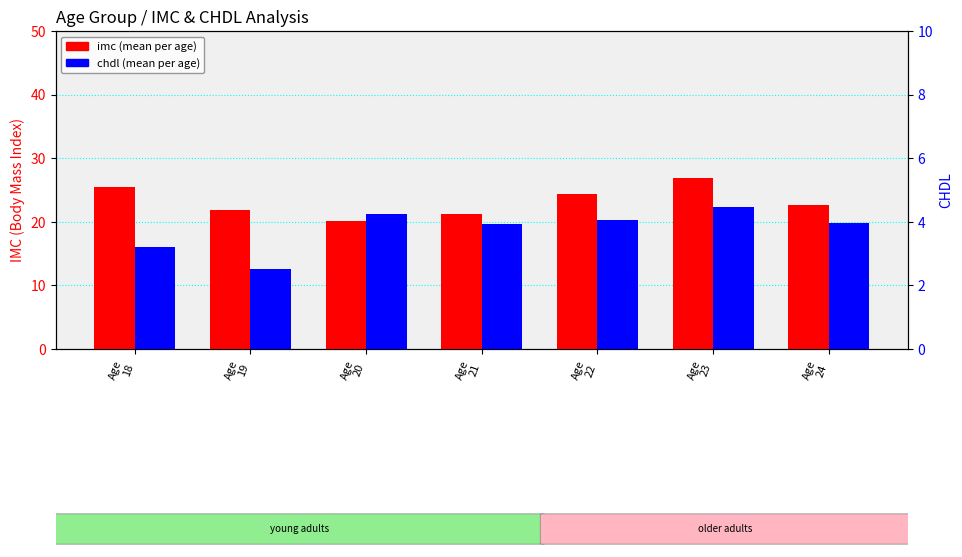

What are all the series names shown in the legend?

imc, chdl